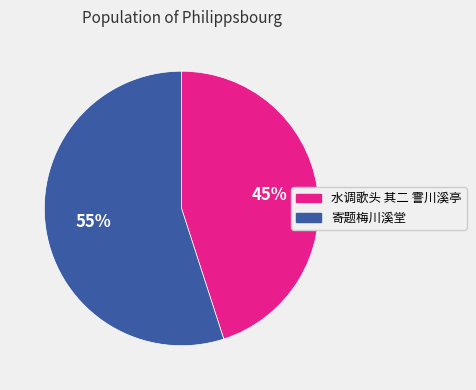

Does 寄题梅川溪堂 account for over 50% of the chart?

Yes